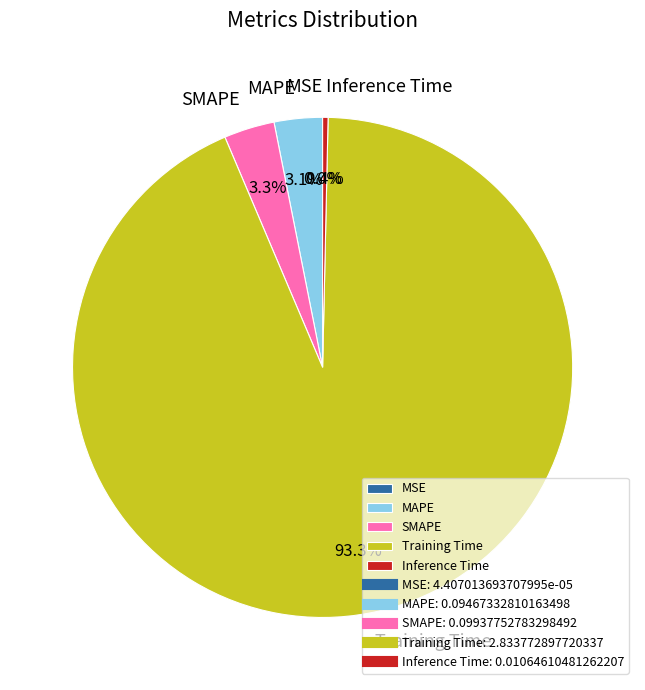

The MAPE slice represents 3% of the pie. True or false?

True